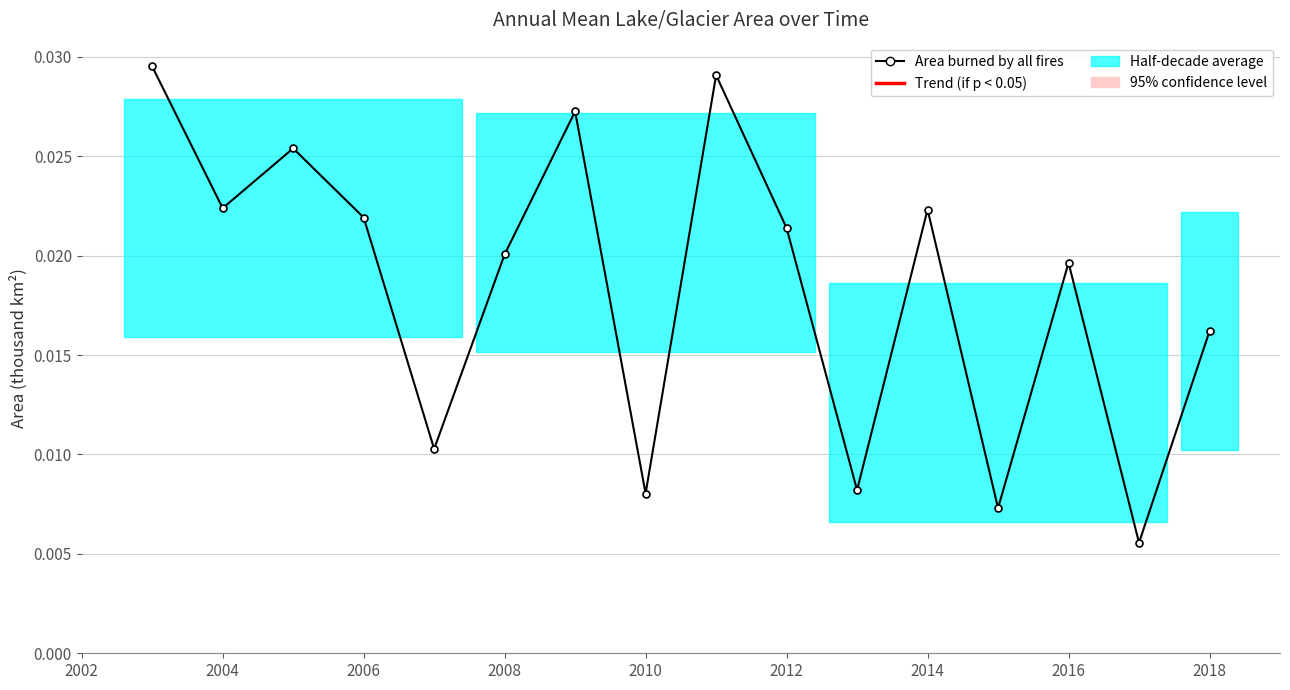

How many data points does each series have?

16